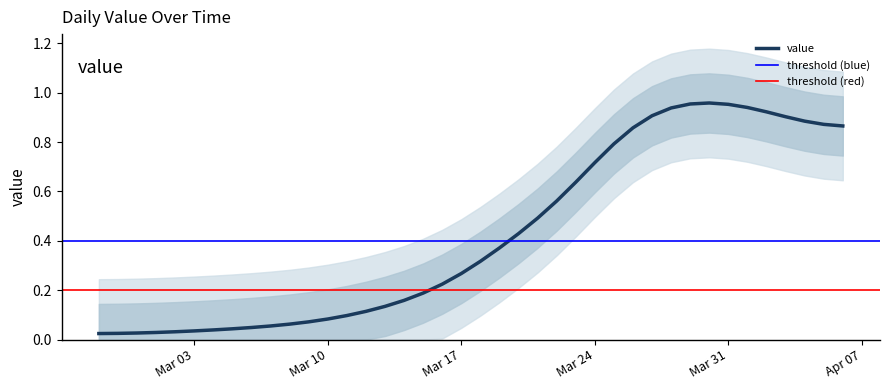

At which label is the value closest to 0?

2020-02-27